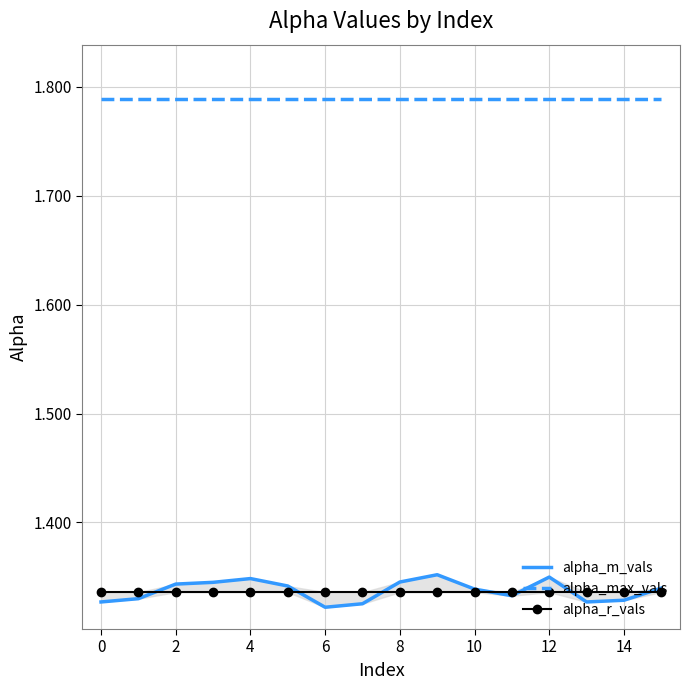

True or false: alpha_max_vals has more than 1 interior local peaks.

False